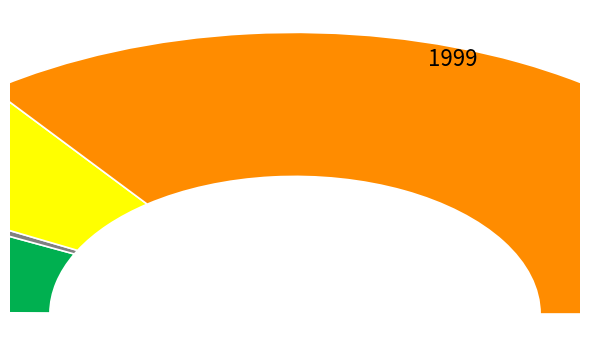

How much of the chart is everything except 244?

99.1%